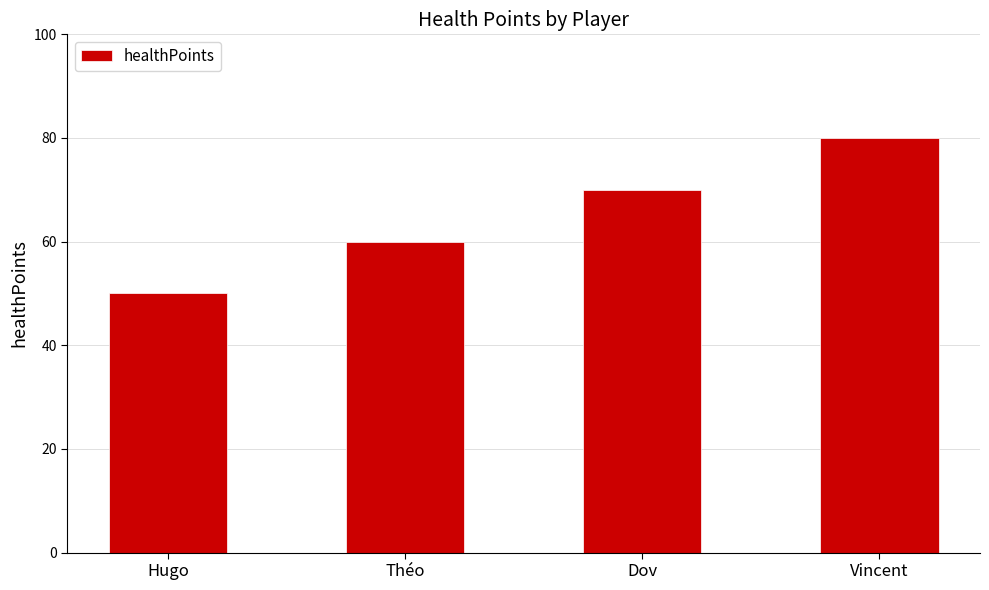

What is the value of the 2nd bar from the left?

60